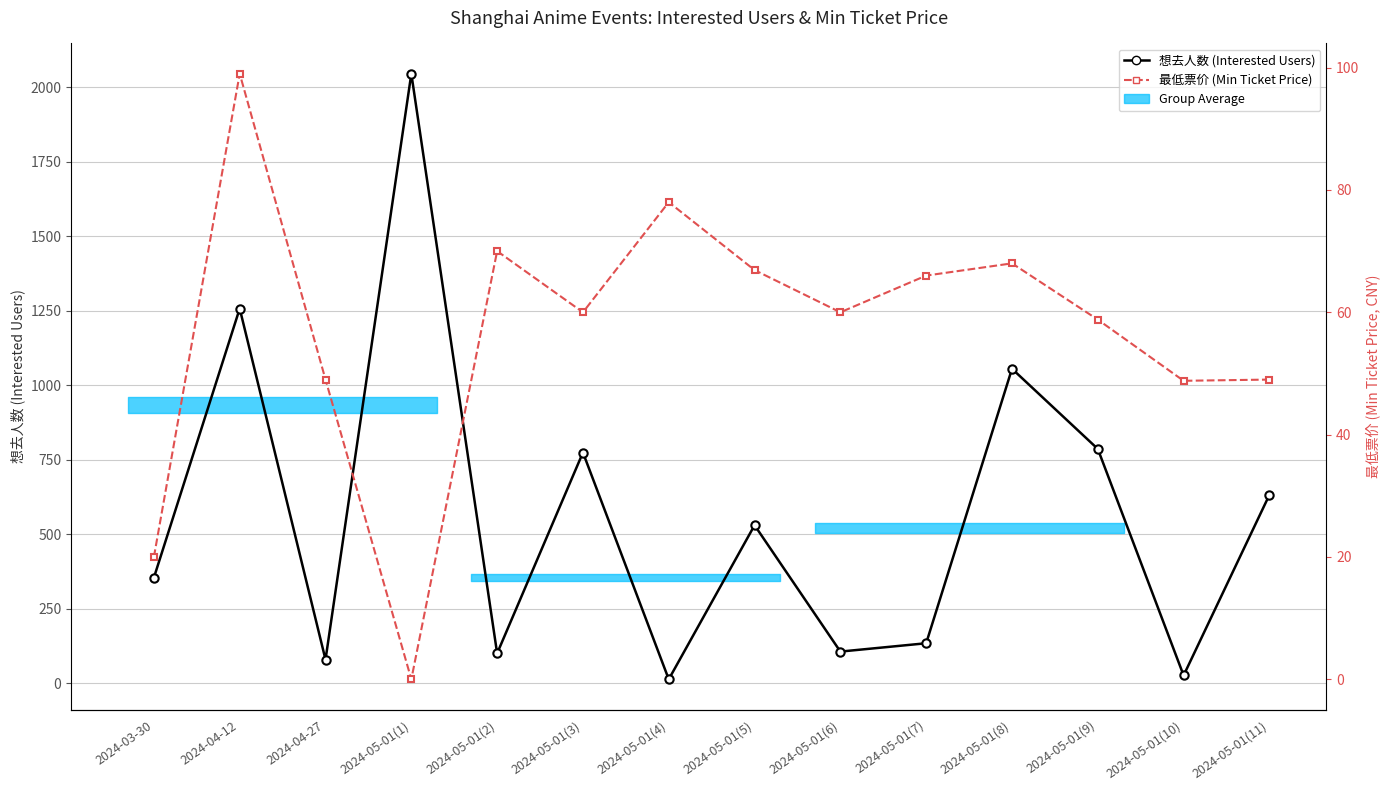

Reading left to right, list all the values displayed in this chart.

想去人数 (Interested Users): 2024-03-30=354.0	2024-04-12=1257.0	2024-04-27=79.0	2024-05-01(1)=2045.0	2024-05-01(2)=100.0	2024-05-01(3)=774.0	2024-05-01(4)=13.0	2024-05-01(5)=530.0	2024-05-01(6)=106.0	2024-05-01(7)=134.0	2024-05-01(8)=1055.0	2024-05-01(9)=786.0	2024-05-01(10)=26.0	2024-05-01(11)=632.0
最低票价 (Min Ticket Price, CNY): 2024-03-30=20.0	2024-04-12=99.0	2024-04-27=49.0	2024-05-01(1)=0.0	2024-05-01(2)=70.0	2024-05-01(3)=60.0	2024-05-01(4)=78.0	2024-05-01(5)=66.9	2024-05-01(6)=60.0	2024-05-01(7)=66.0	2024-05-01(8)=68.0	2024-05-01(9)=58.8	2024-05-01(10)=48.8	2024-05-01(11)=49.0